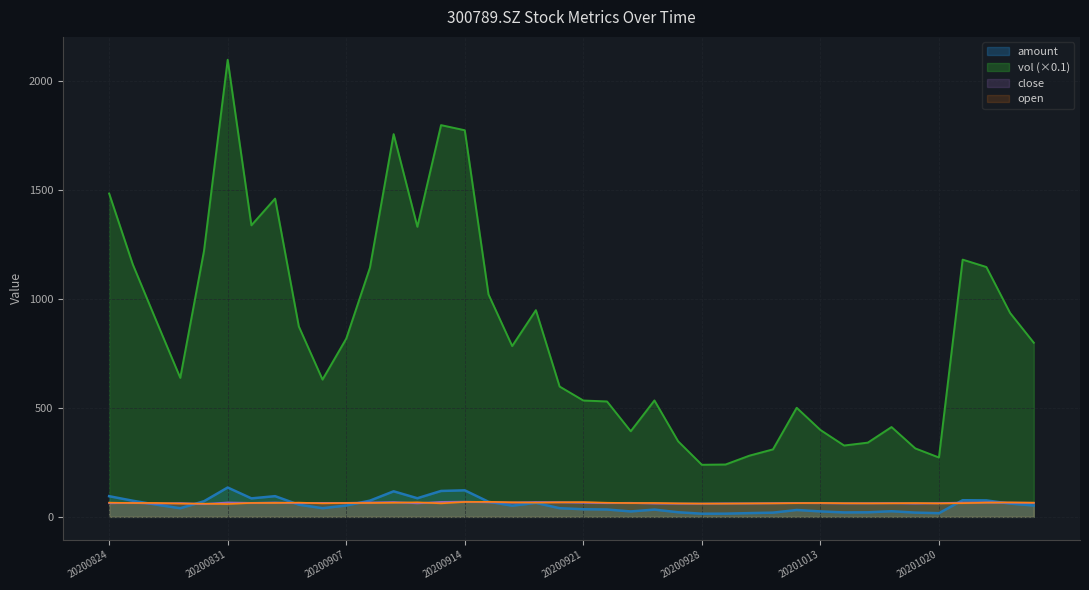

Reading left to right, transcribe all the data shown in this chart.

close: 20200824=63.1	20200825=64.5	20200826=61.2	20200827=63.0	20200828=59.1	20200831=65.8	20200901=63.9	20200902=65.6	20200903=63.5	20200904=63.9	20200907=63.9	20200908=66.0	20200909=67.8	20200910=62.7	20200911=68.4	20200914=69.5	20200915=67.5	20200916=65.9	20200917=67.8	20200918=67.2	20200921=65.3	20200922=63.5	20200923=64.2	20200924=61.7	20200925=61.0	20200928=60.9	20200929=61.9	20200930=61.9	20201009=62.7	20201012=63.8	20201013=63.2	20201014=62.2	20201015=62.5	20201016=63.1	20201019=61.6	20201020=62.9	20201021=65.4	20201022=66.4	20201023=65.2	20201026=64.5
amount: 20200824=95.0	20200825=74.1	20200826=56.0	20200827=39.8	20200828=71.8	20200831=134.9	20200901=85.0	20200902=95.2	20200903=56.0	20200904=40.1	20200907=52.3	20200908=74.6	20200909=117.5	20200910=85.7	20200911=119.1	20200914=122.0	20200915=69.4	20200916=51.5	20200917=64.3	20200918=39.9	20200921=35.2	20200922=33.9	20200923=25.1	20200924=33.4	20200925=21.3	20200928=14.6	20200929=14.8	20200930=17.4	20201009=19.5	20201012=31.7	20201013=25.2	20201014=20.5	20201015=21.0	20201016=26.0	20201019=19.7	20201020=17.0	20201021=76.6	20201022=75.7	20201023=60.9	20201026=52.2
vol: 20200824=1485.2	20200825=1159.0	20200826=897.5	20200827=638.6	20200828=1221.1	20200831=2099.6	20200901=1339.2	20200902=1461.9	20200903=874.8	20200904=630.6	20200907=818.5	20200908=1144.6	20200909=1758.0	20200910=1332.4	20200911=1799.3	20200914=1775.8	20200915=1022.0	20200916=784.6	20200917=949.5	20200918=598.8	20200921=534.5	20200922=530.1	20200923=393.3	20200924=534.8	20200925=347.1	20200928=239.3	20200929=240.6	20200930=281.0	20201009=310.1	20201012=501.1	20201013=399.2	20201014=327.8	20201015=341.0	20201016=412.6	20201019=314.7	20201020=272.7	20201021=1181.6	20201022=1147.7	20201023=936.7	20201026=800.0
open: 20200824=65.5	20200825=63.8	20200826=64.1	20200827=61.2	20200828=60.7	20200831=59.0	20200901=64.0	20200902=64.1	20200903=65.6	20200904=62.2	20200907=63.9	20200908=64.0	20200909=65.0	20200910=67.0	20200911=62.0	20200914=68.6	20200915=69.3	20200916=66.9	20200917=65.3	20200918=66.8	20200921=67.8	20200922=65.0	20200923=63.5	20200924=64.0	20200925=62.1	20200928=61.0	20200929=61.0	20200930=61.9	20201009=62.3	20201012=63.0	20201013=64.0	20201014=62.7	20201015=62.2	20201016=62.4	20201019=63.6	20201020=61.9	20201021=62.9	20201022=65.6	20201023=66.4	20201026=65.2